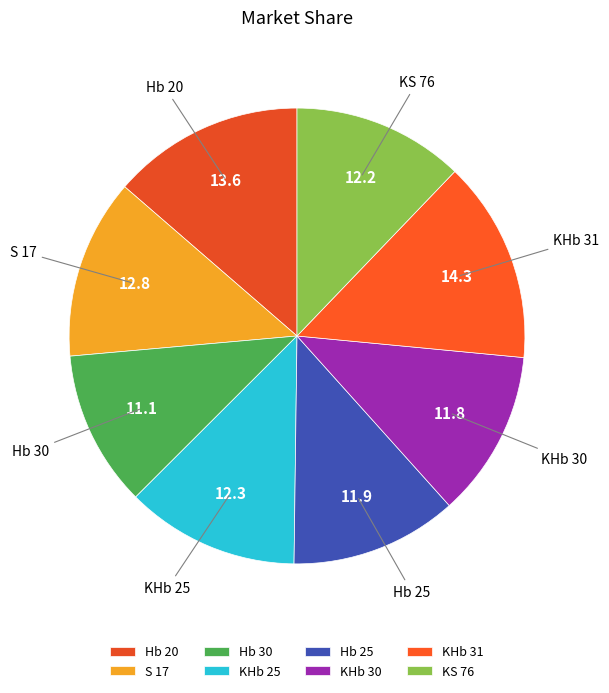

Which category has the smallest portion of the pie?

Hb 30